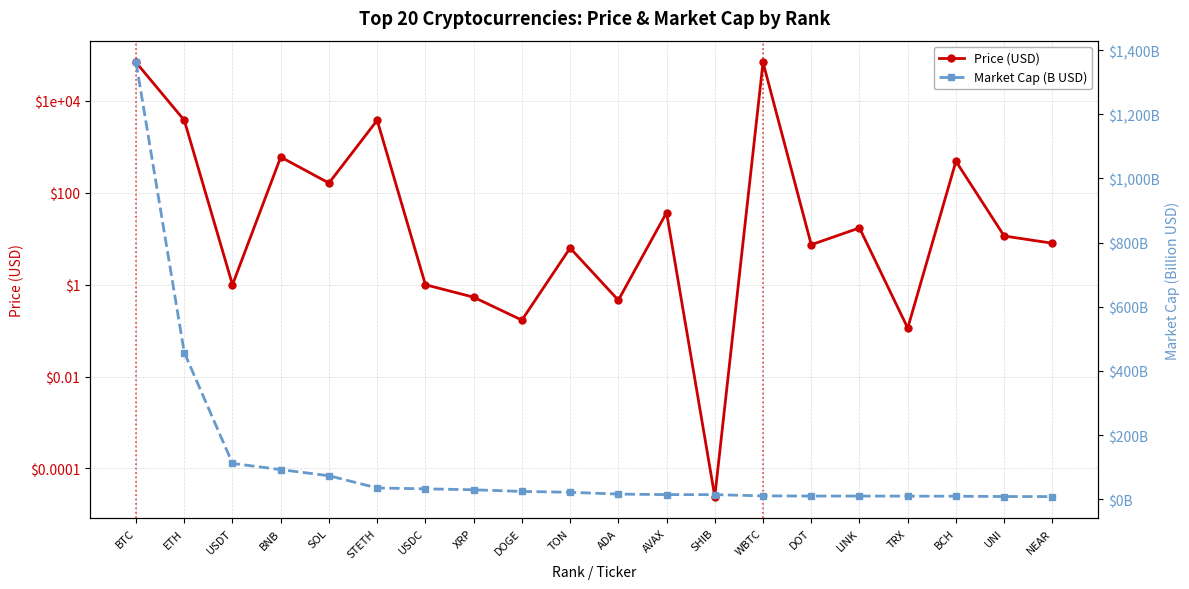

After their last crossing, which series has the higher values: Market Cap (B USD) or Price (USD)?

Market Cap (B USD)